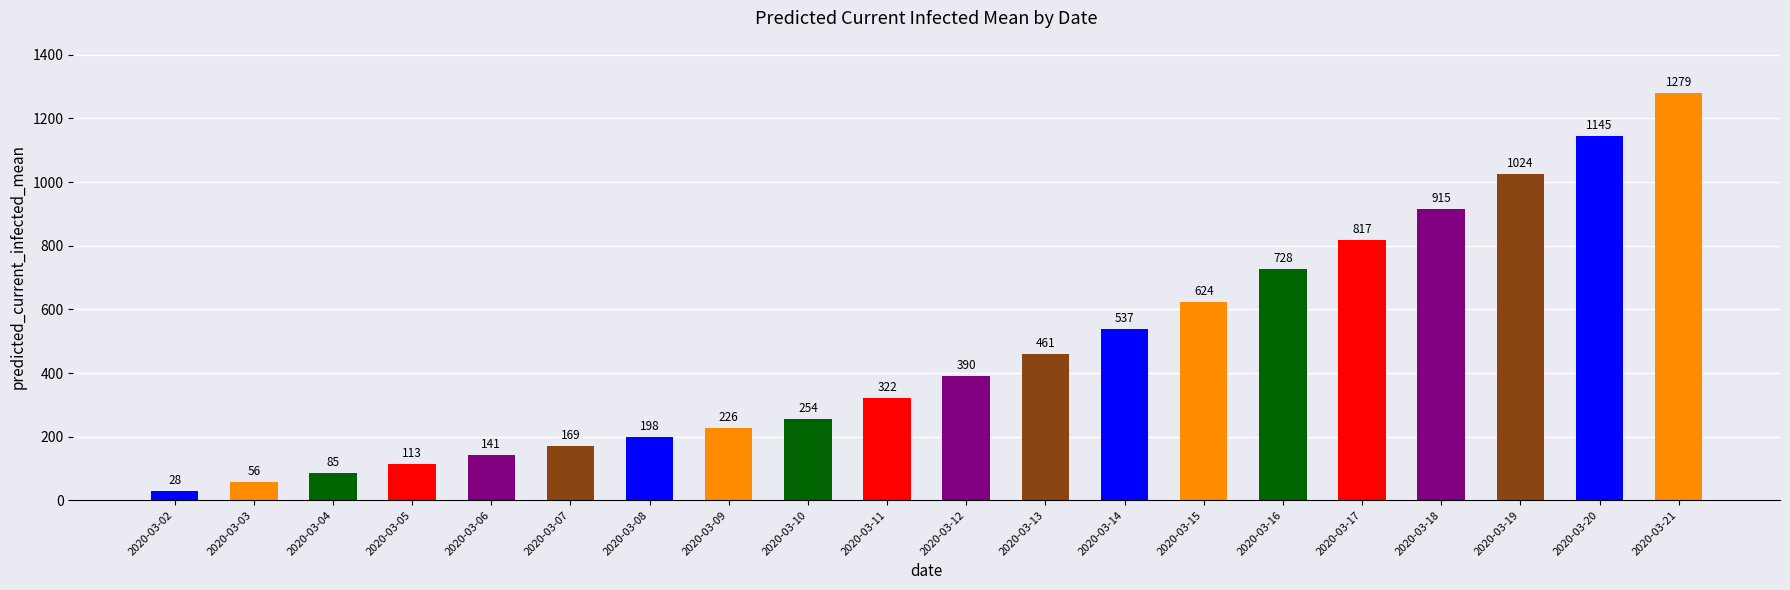

Read the value at 2020-03-05, to the nearest 100.

100